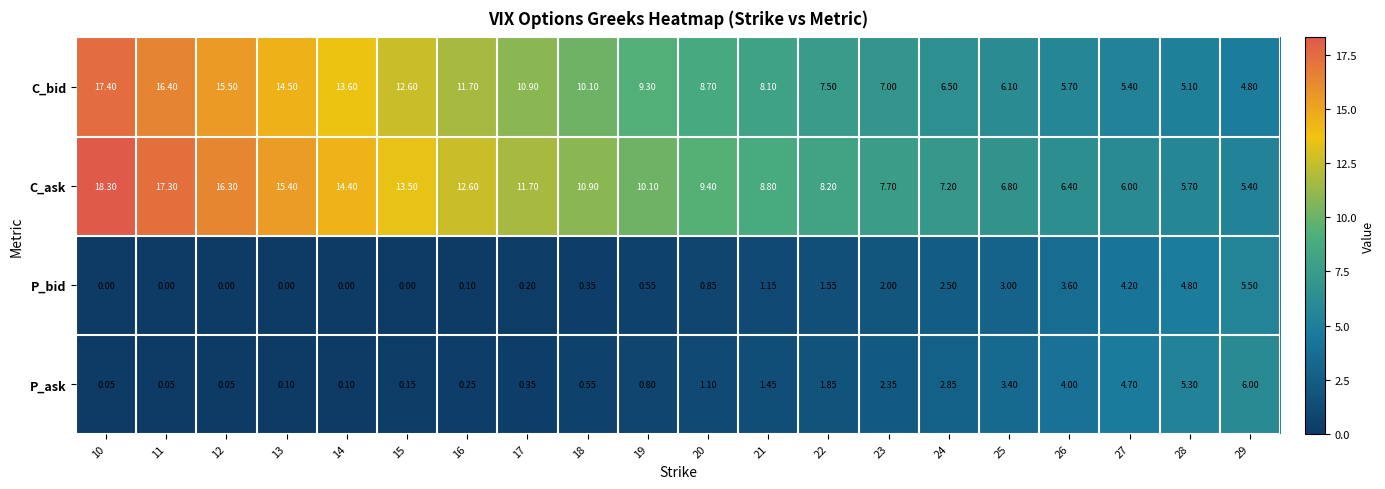

Rank the series at 13 from highest to lowest value.

C_ask, C_bid, P_ask, P_bid